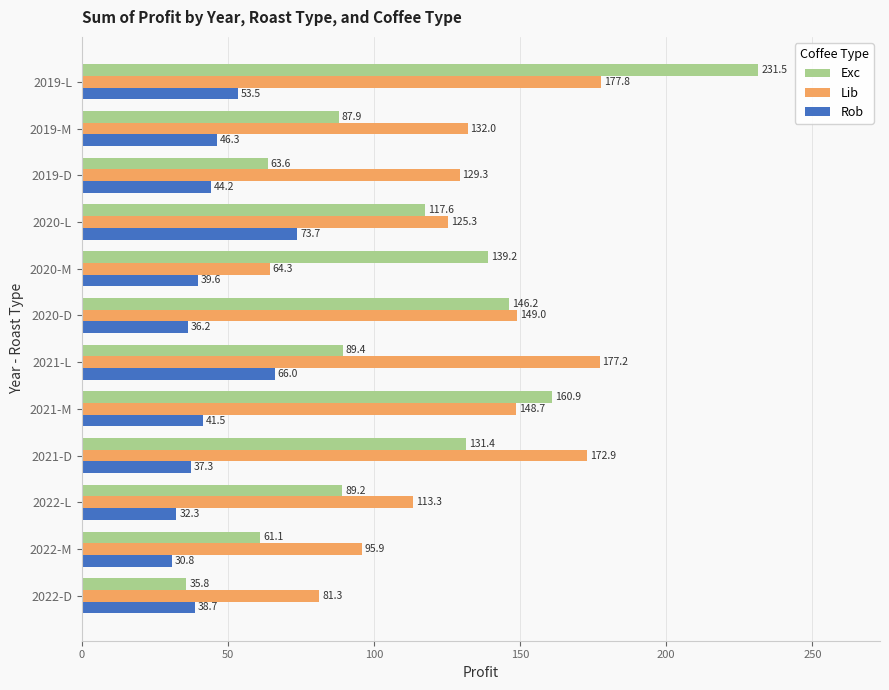

The Exc series shows 373.2 at 2019-L. True or false?

False